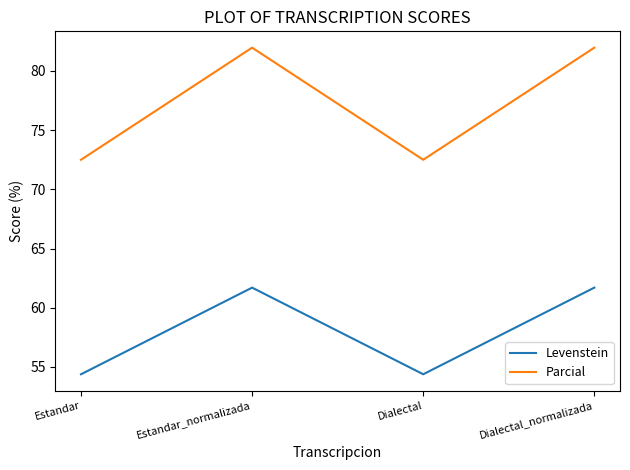

Does the chart display data point markers on the line(s)?

No